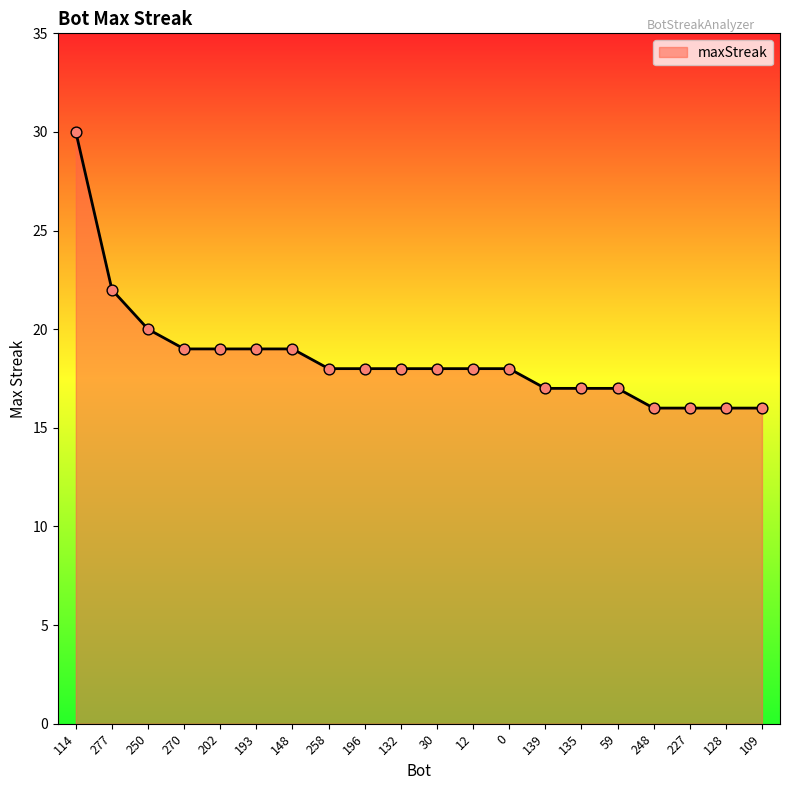

Between 114 and 59, which is larger?

114